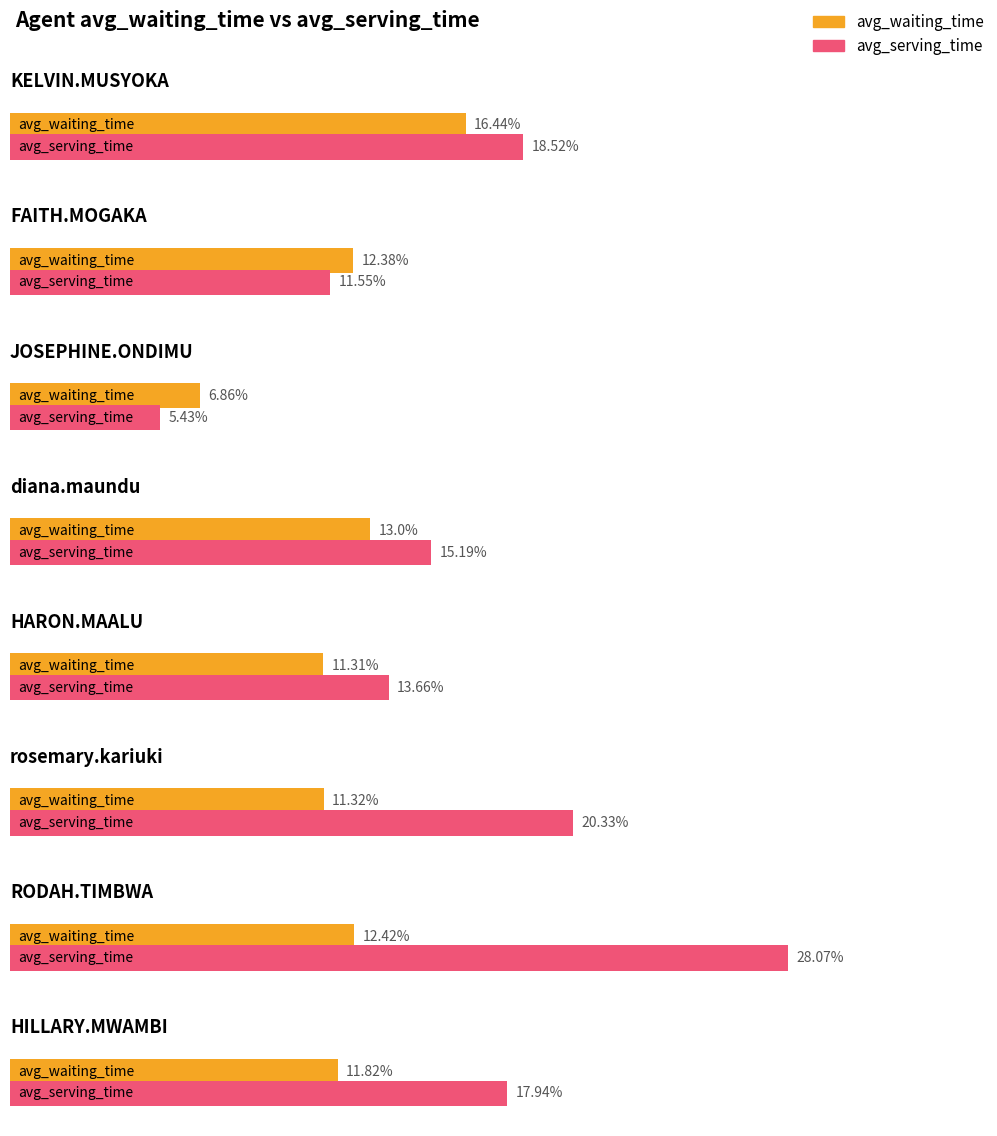

What is the maximum value for avg_waiting_time?

16.4